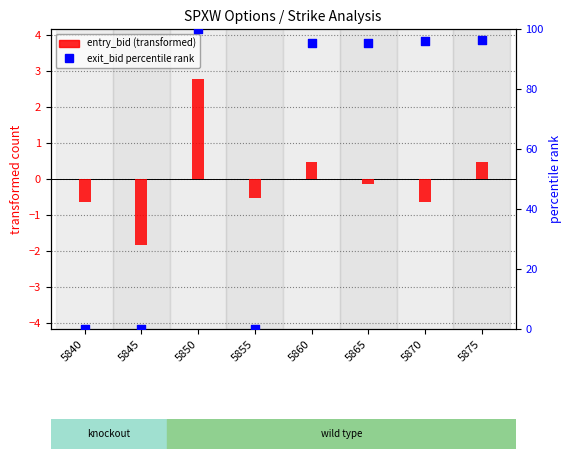

What is the total value across all series at 5840?

-0.5